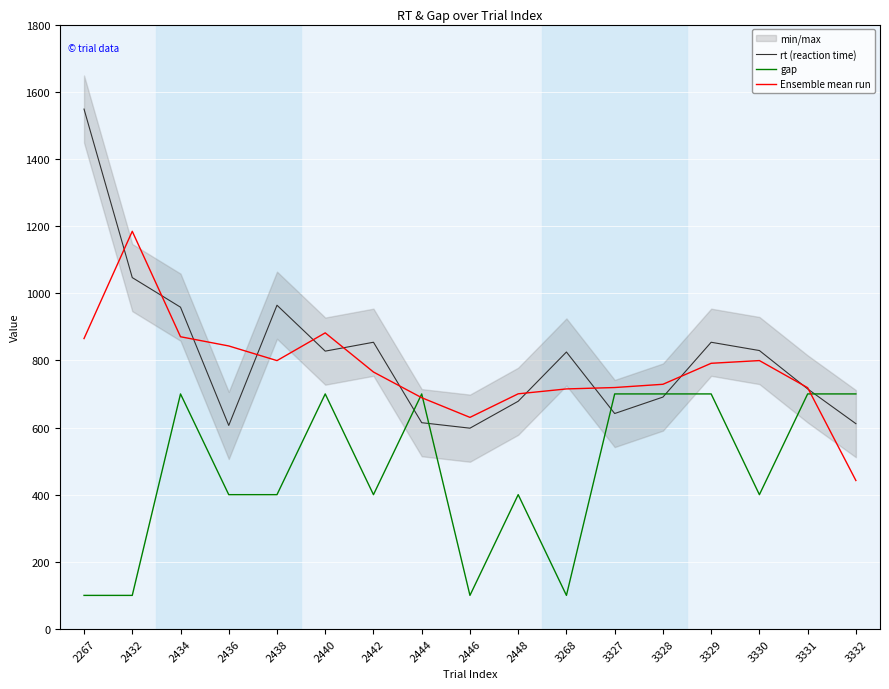

True or false: Ensemble mean run and gap cross at least once.

True